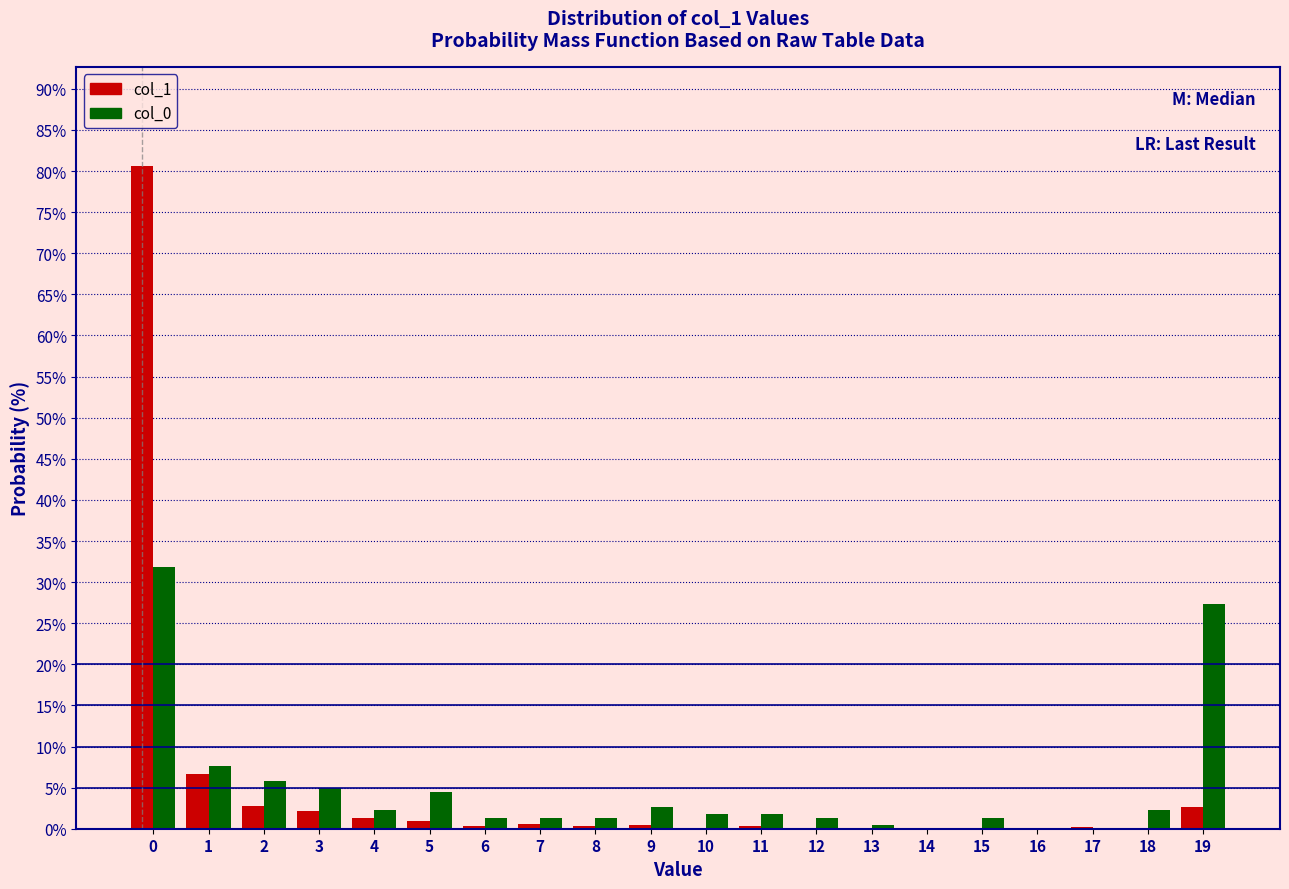

True or false: col_1 has a value of 2.8 at 2.

True